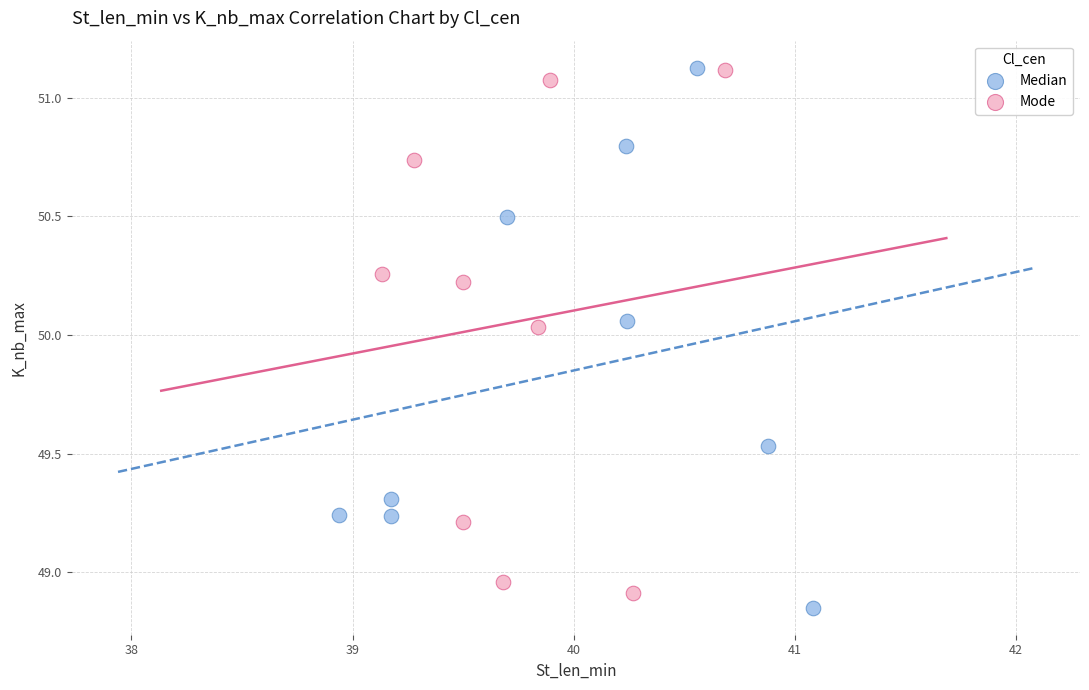

What are all the series names shown in the legend?

Median, Mode